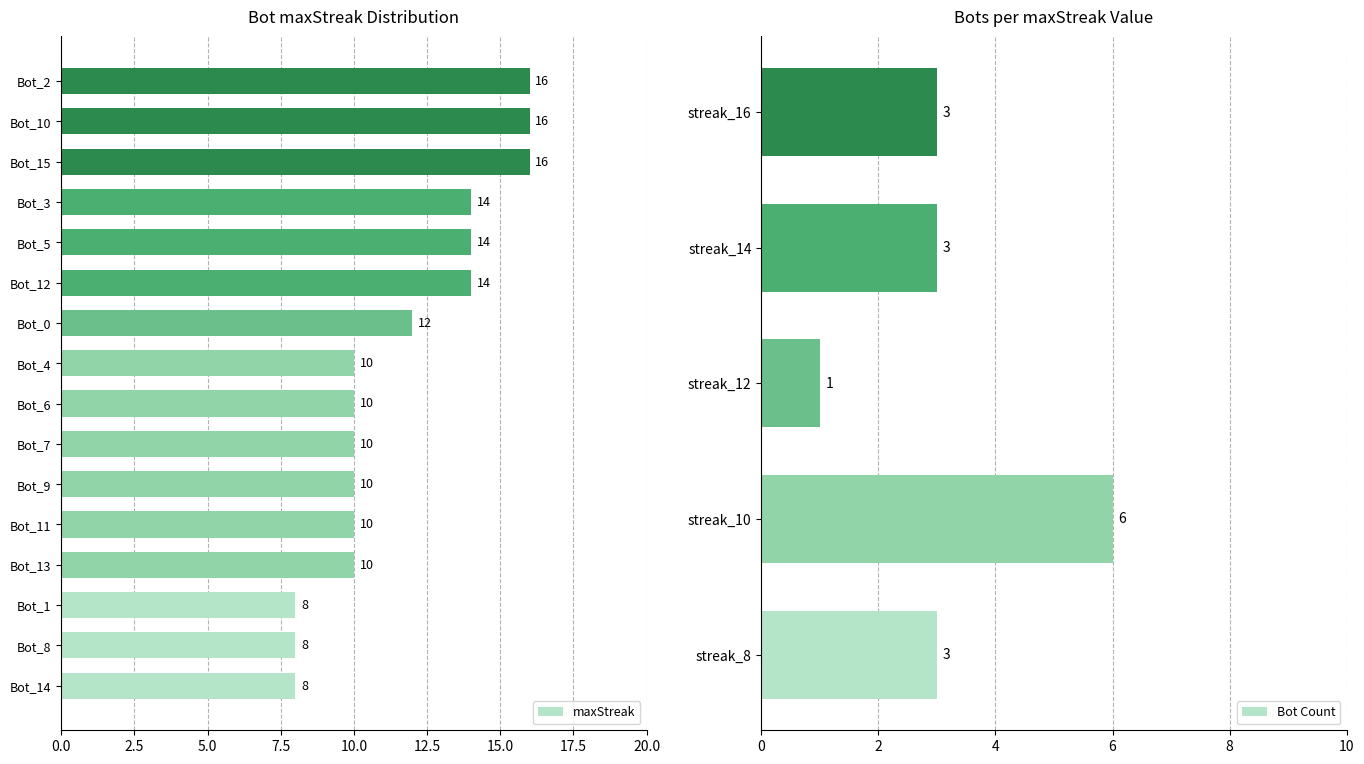

What is the value of the 1st bar from the left?

16